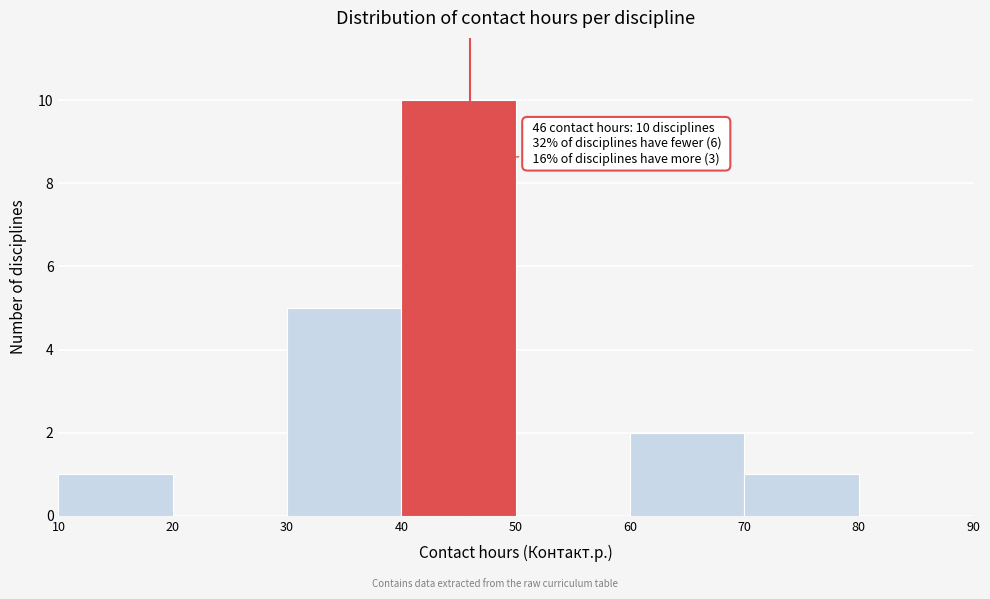

Which range on the x-axis has the tallest bar?

40 to 50